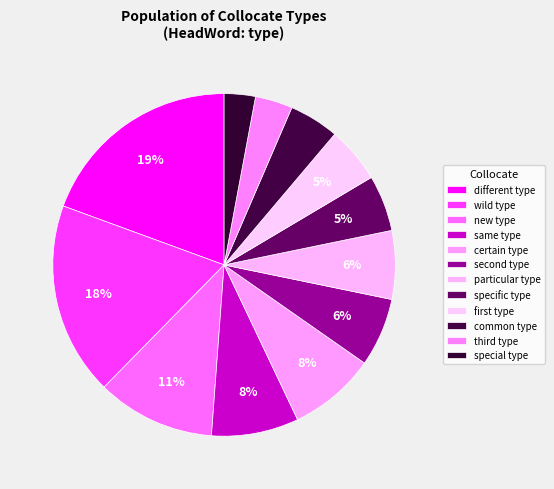

How many segments does this pie chart have?

12